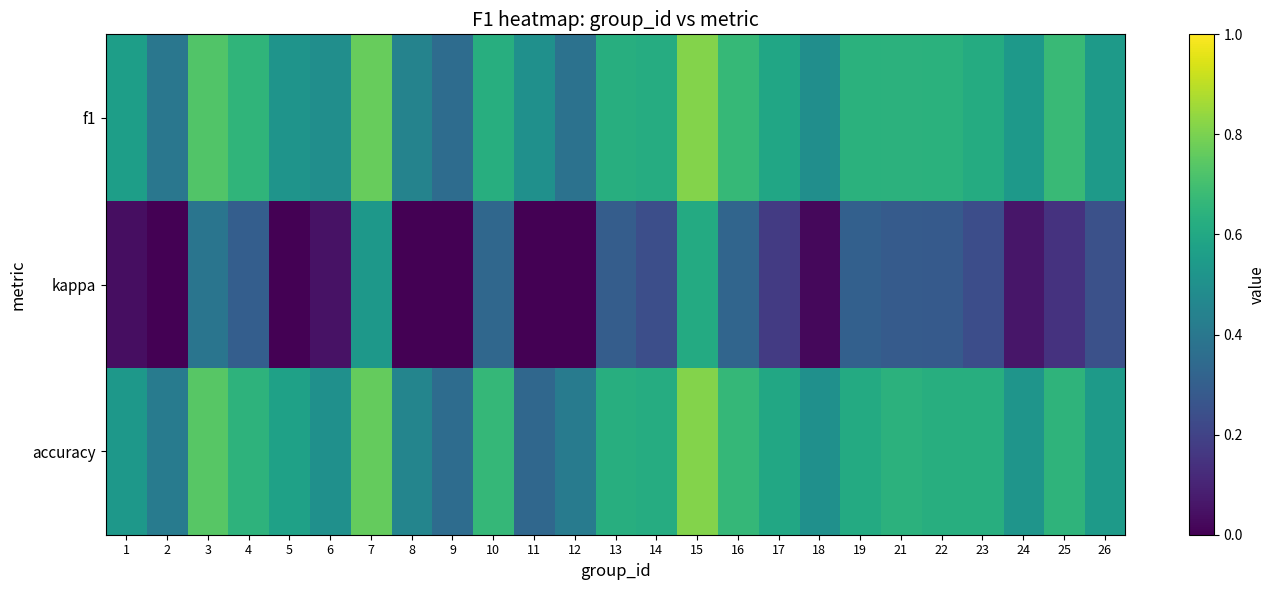

At how many categories does at least one series exceed 0?

25